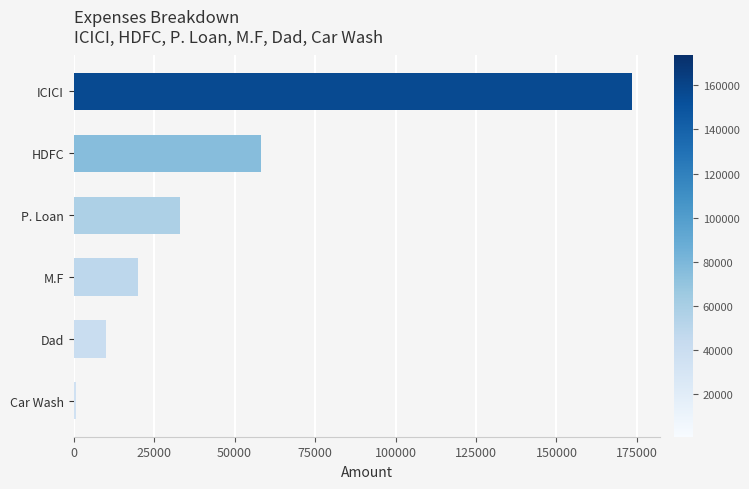

Count the number of data series in this chart.

1